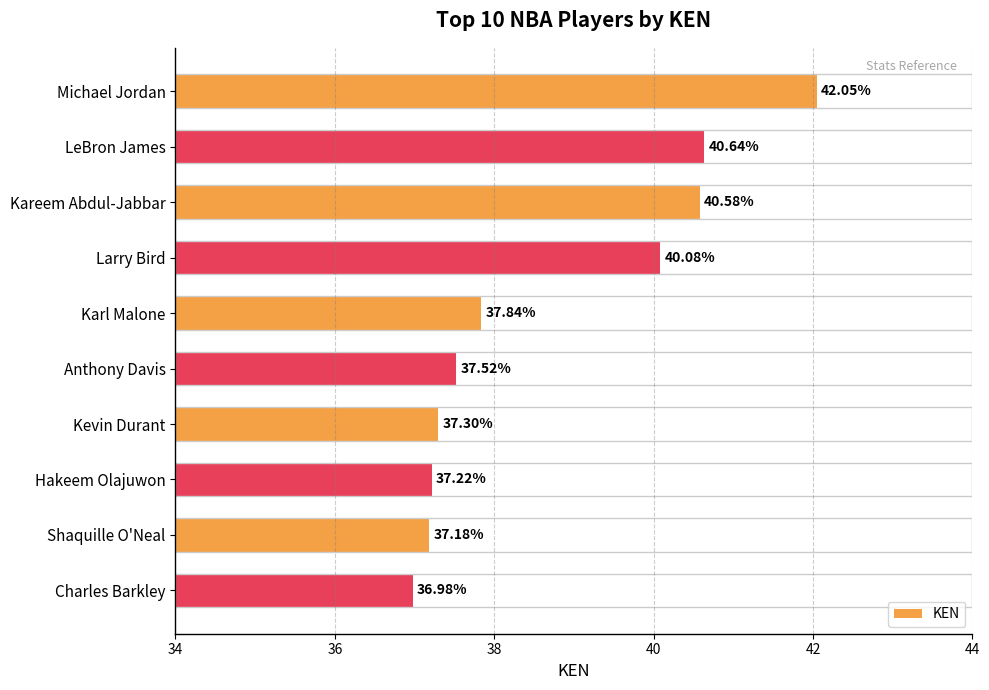

What is the label of the 9th bar from the top?

Shaquille O'Neal